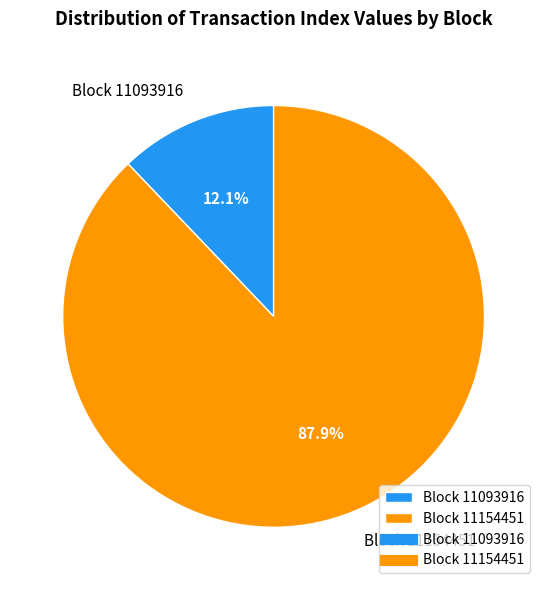

Is it true that Block 11093916 is 21% of the pie?

False